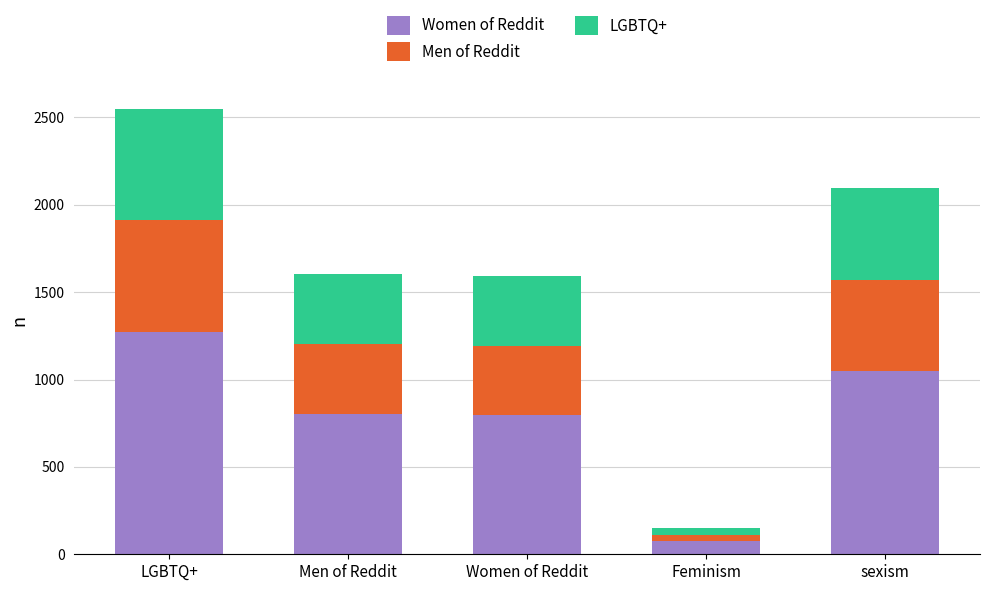

What position from the right is Women of Reddit?

3